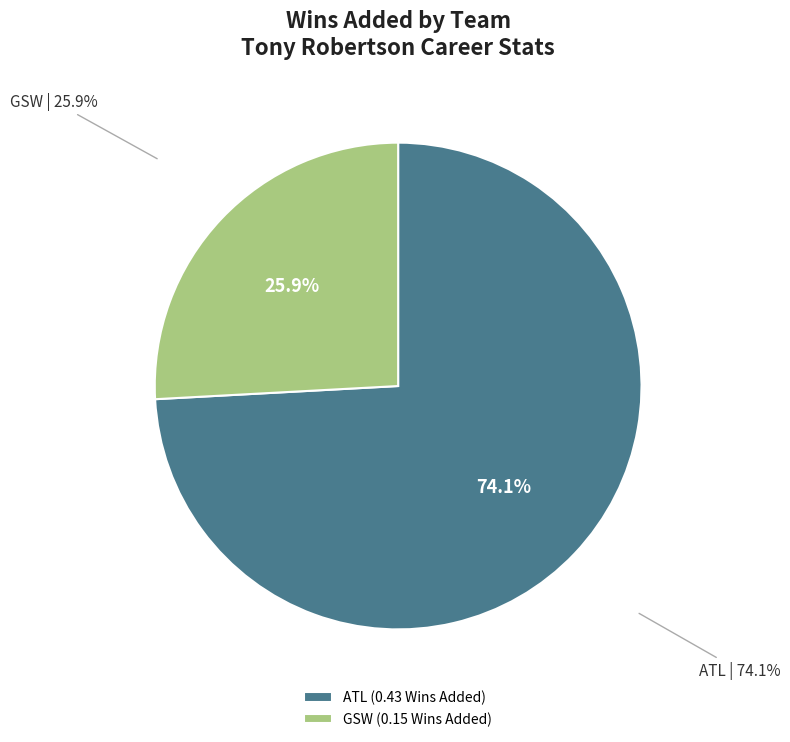

What is the smallest slice in the pie chart?

GSW